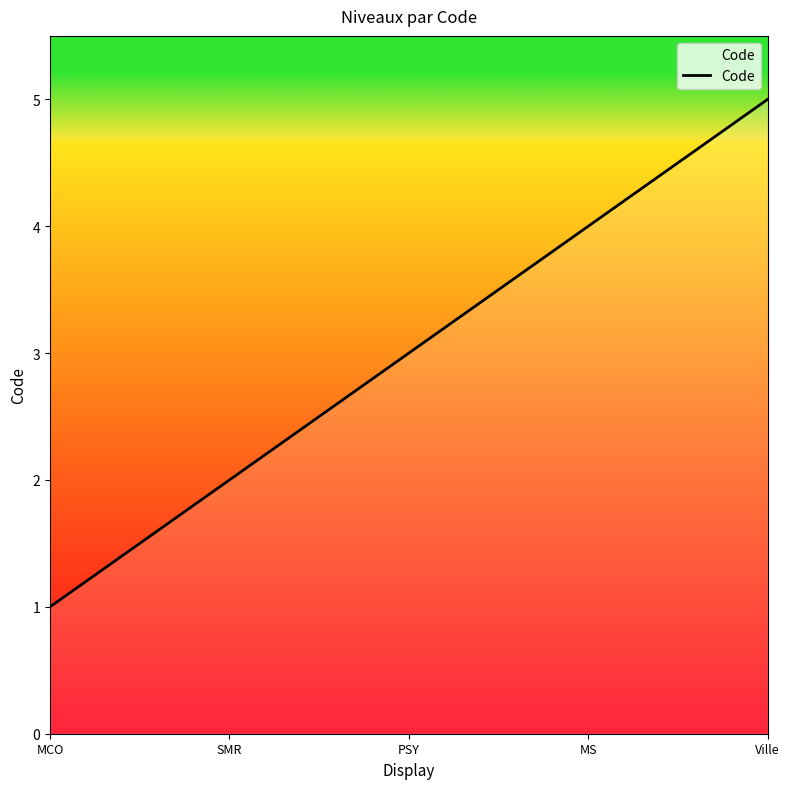

What is the difference between the second highest and minimum values?

3